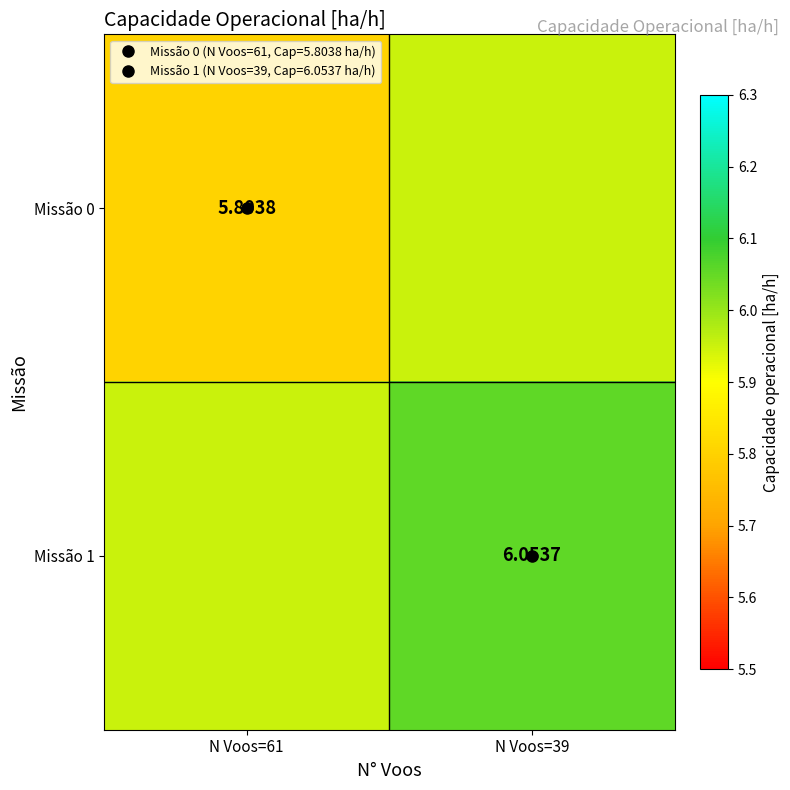

The Missão 0 series shows 5.8 at N Voos=61. True or false?

True